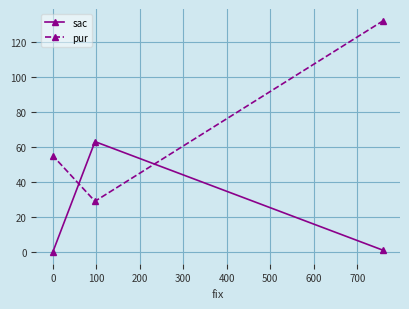

Which series has the largest total across all categories?

pur